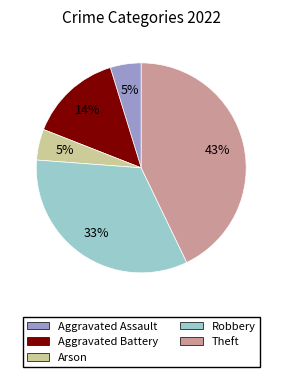

Which has a higher value, Arson or Robbery?

Robbery